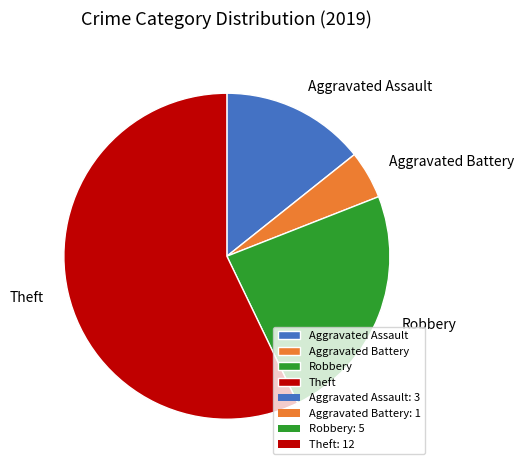

What is the ratio of the value at Theft to the value at Robbery?

2.4